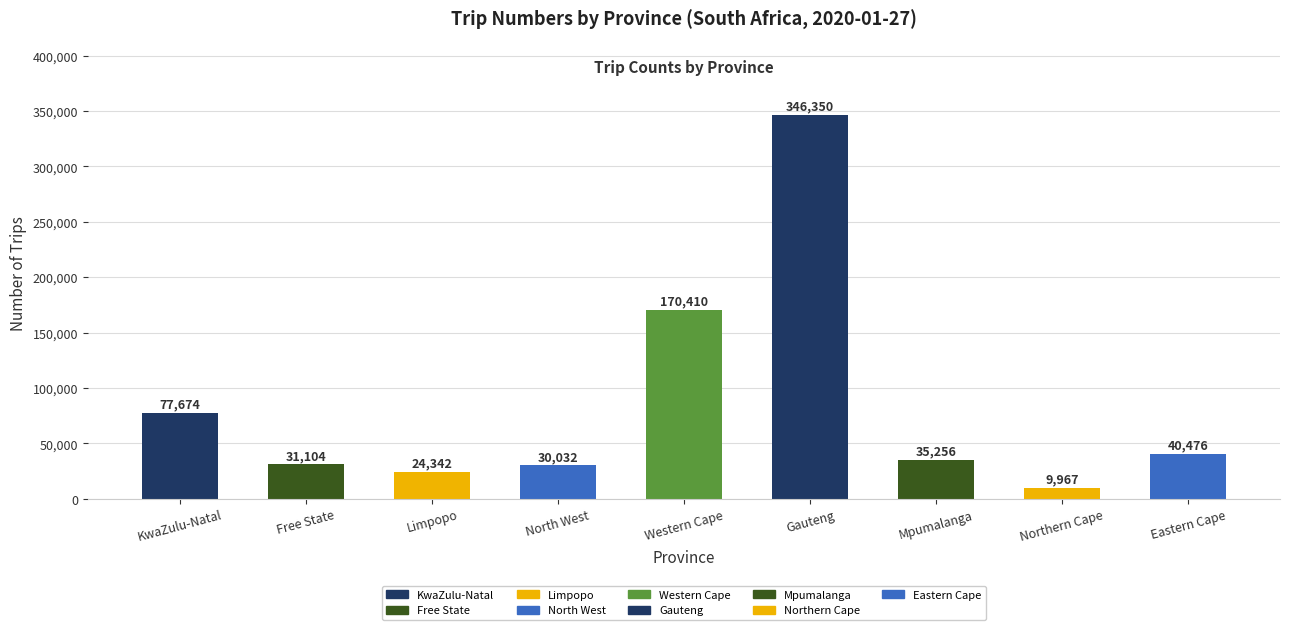

Between Free State and Limpopo, which is larger?

Free State